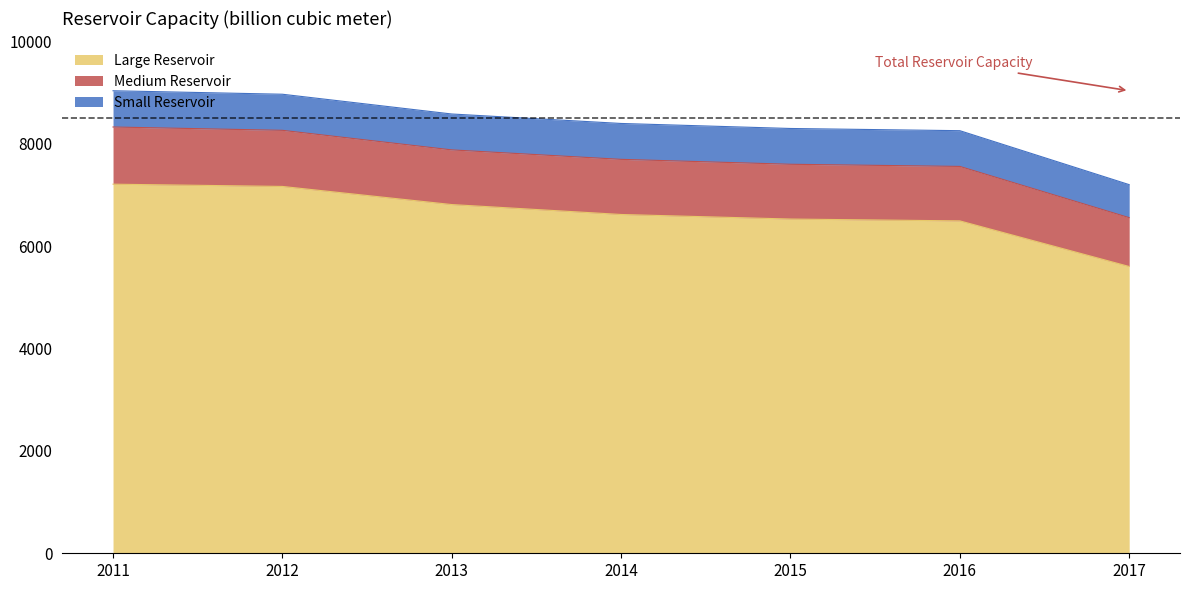

True or false: Medium Reservoir and Small Reservoir intersect in this chart.

False